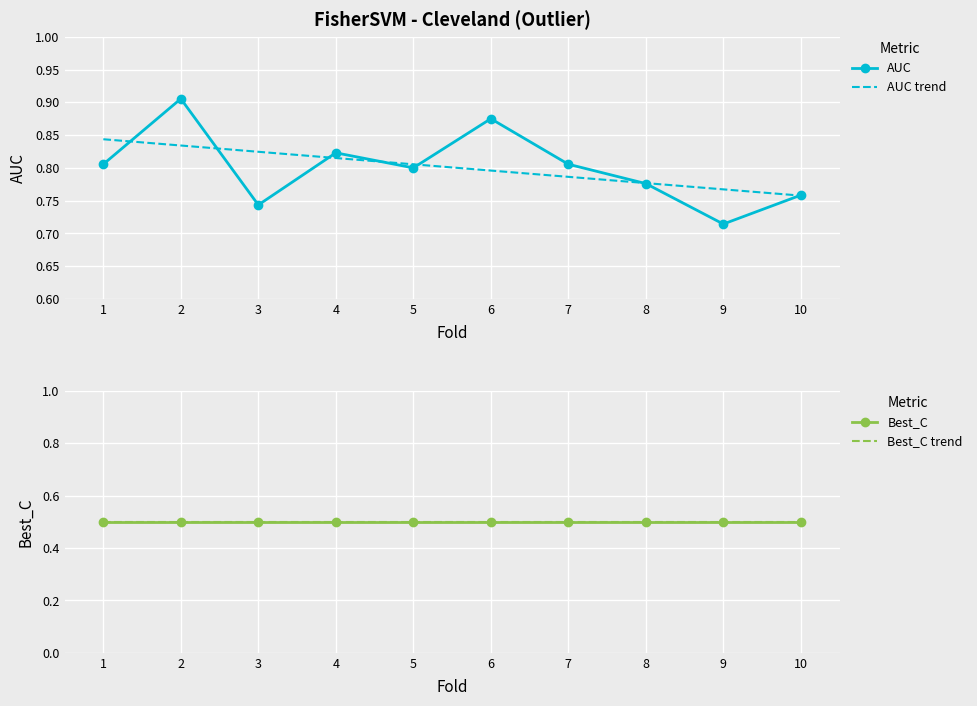

What is the greatest value displayed?

0.9